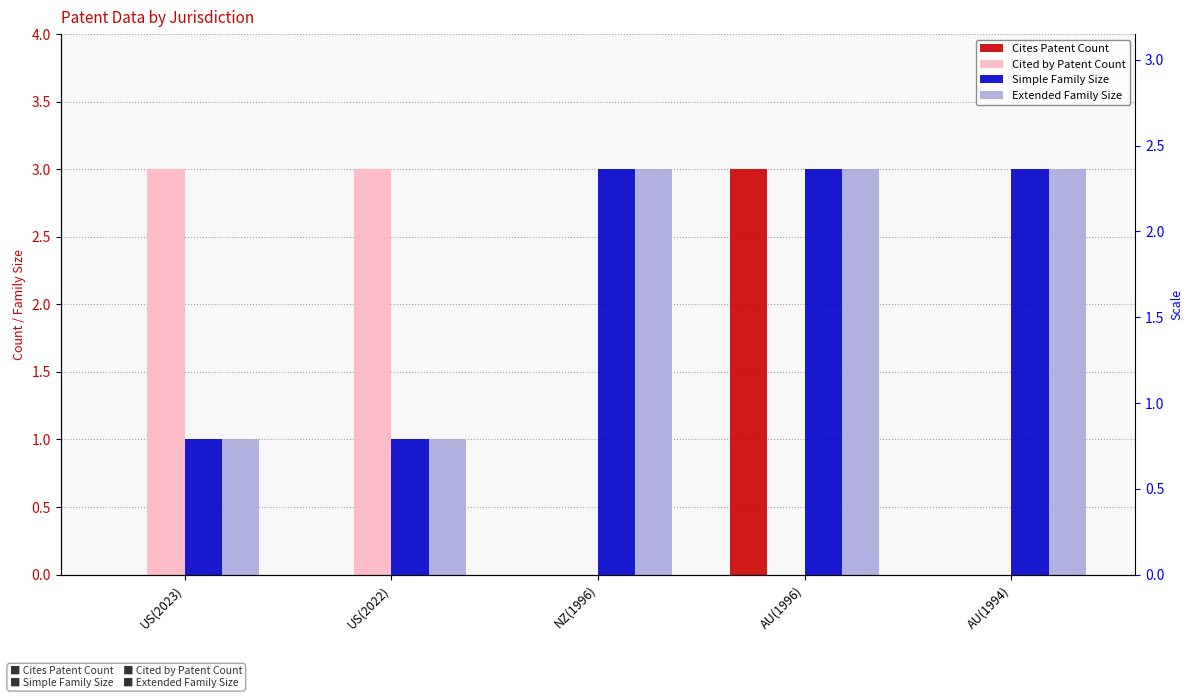

Rank the categories by Extended Family Size value from lowest to highest.

US(2023), US(2022), NZ(1996), AU(1996), AU(1994)